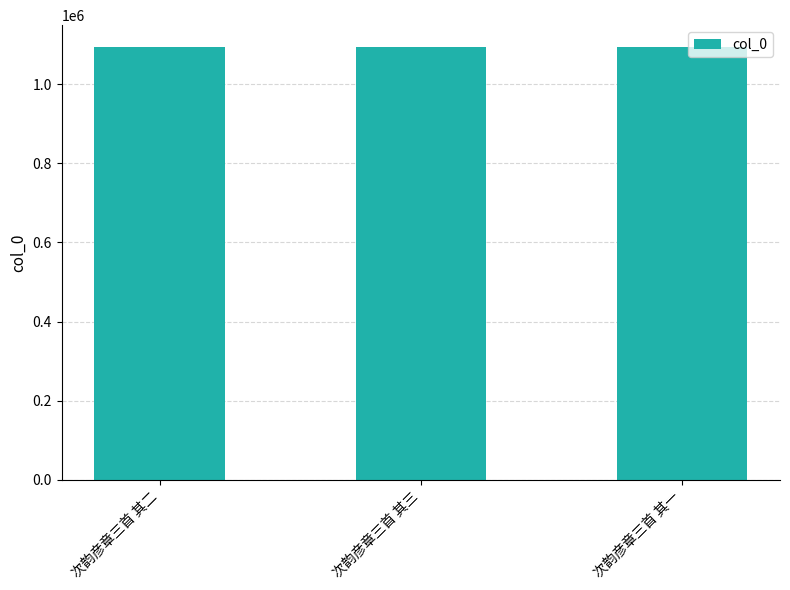

How many values are between 1094744 and 1094746?

3